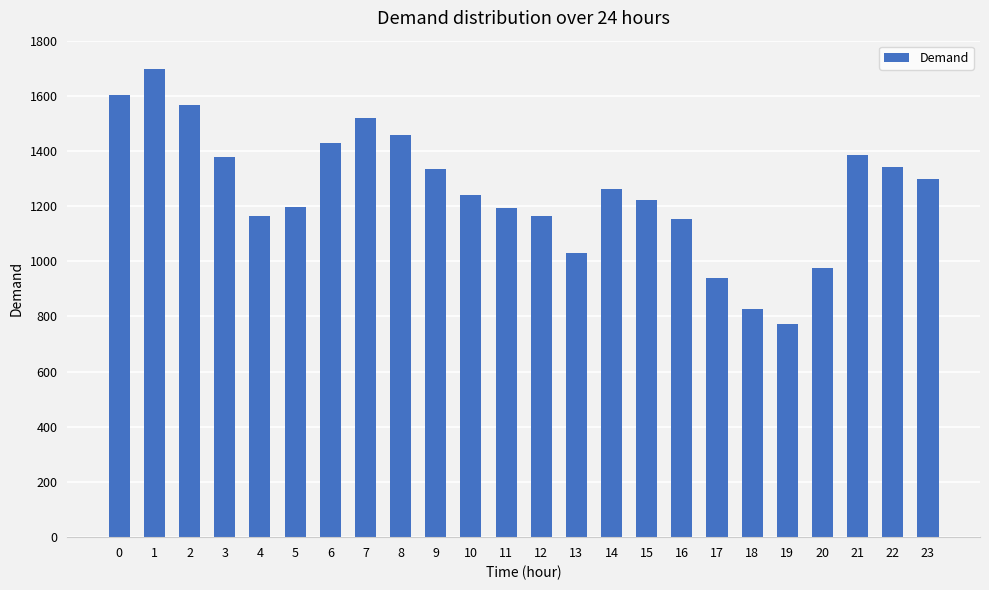

Which label corresponds to the smallest value in the chart?

19